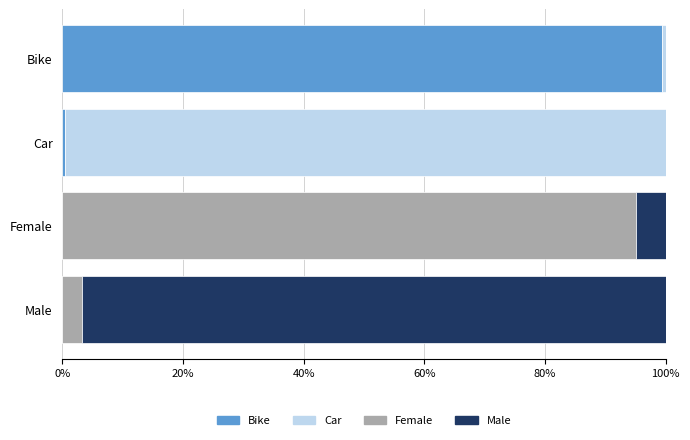

What is the difference between the maximum and minimum values in the Car series?

1.0